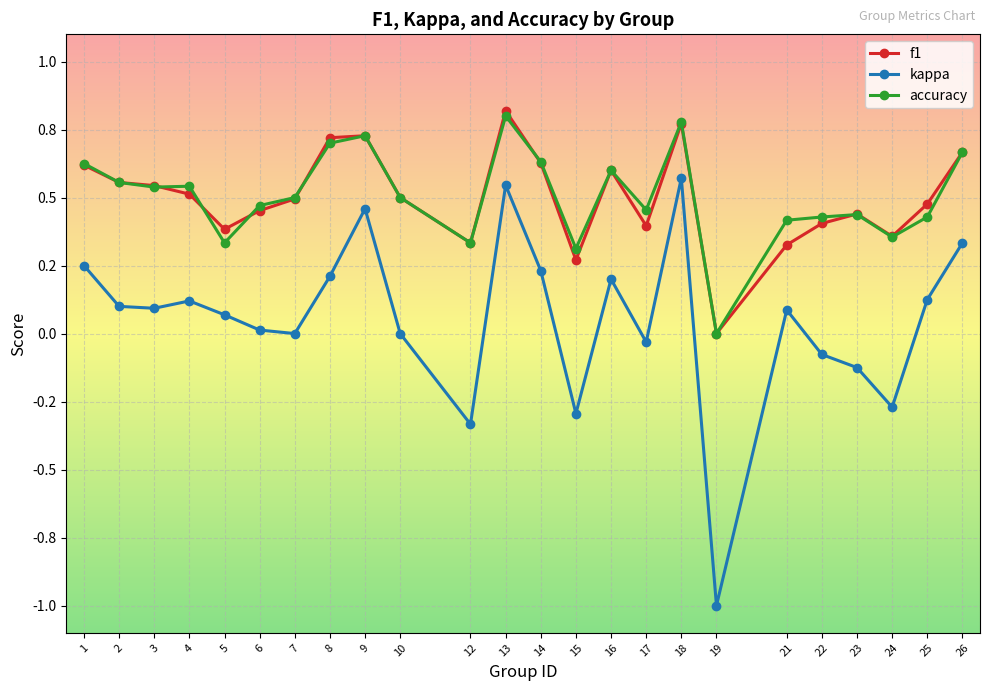

Does the chart have visible grid lines?

Yes